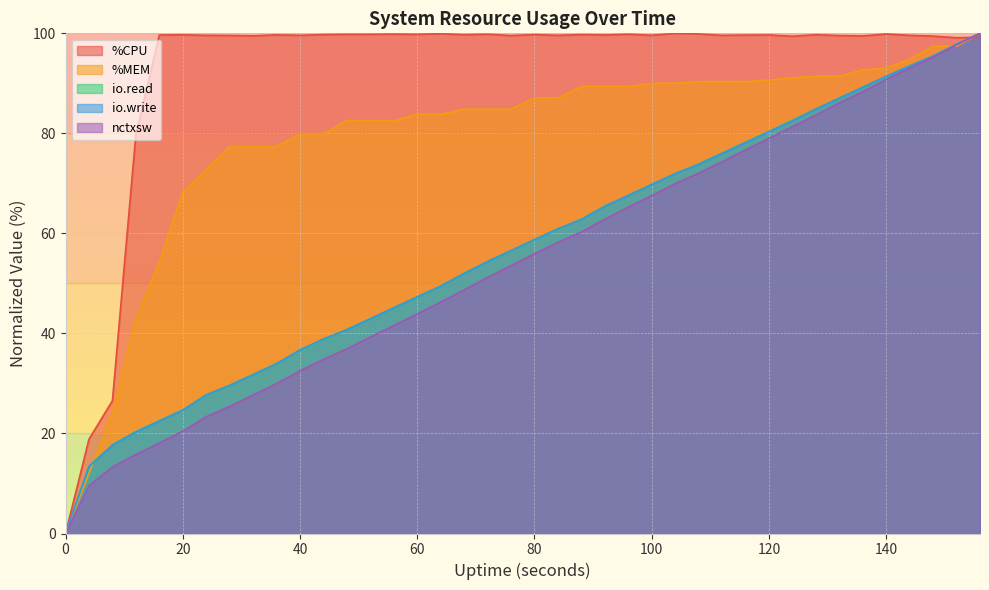

Between 40 and 84, which series saw the biggest shift?

nctxsw